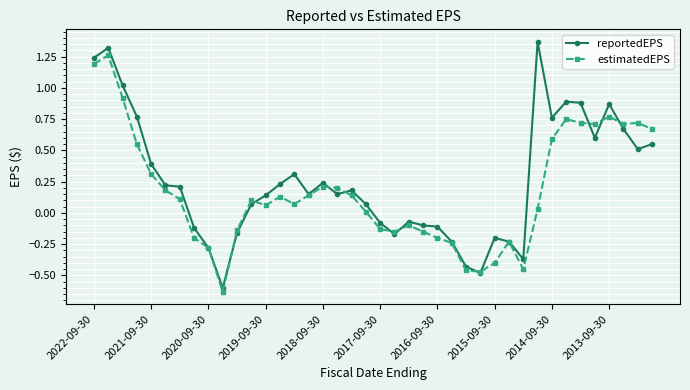

True or false: reportedEPS and estimatedEPS intersect in this chart.

True